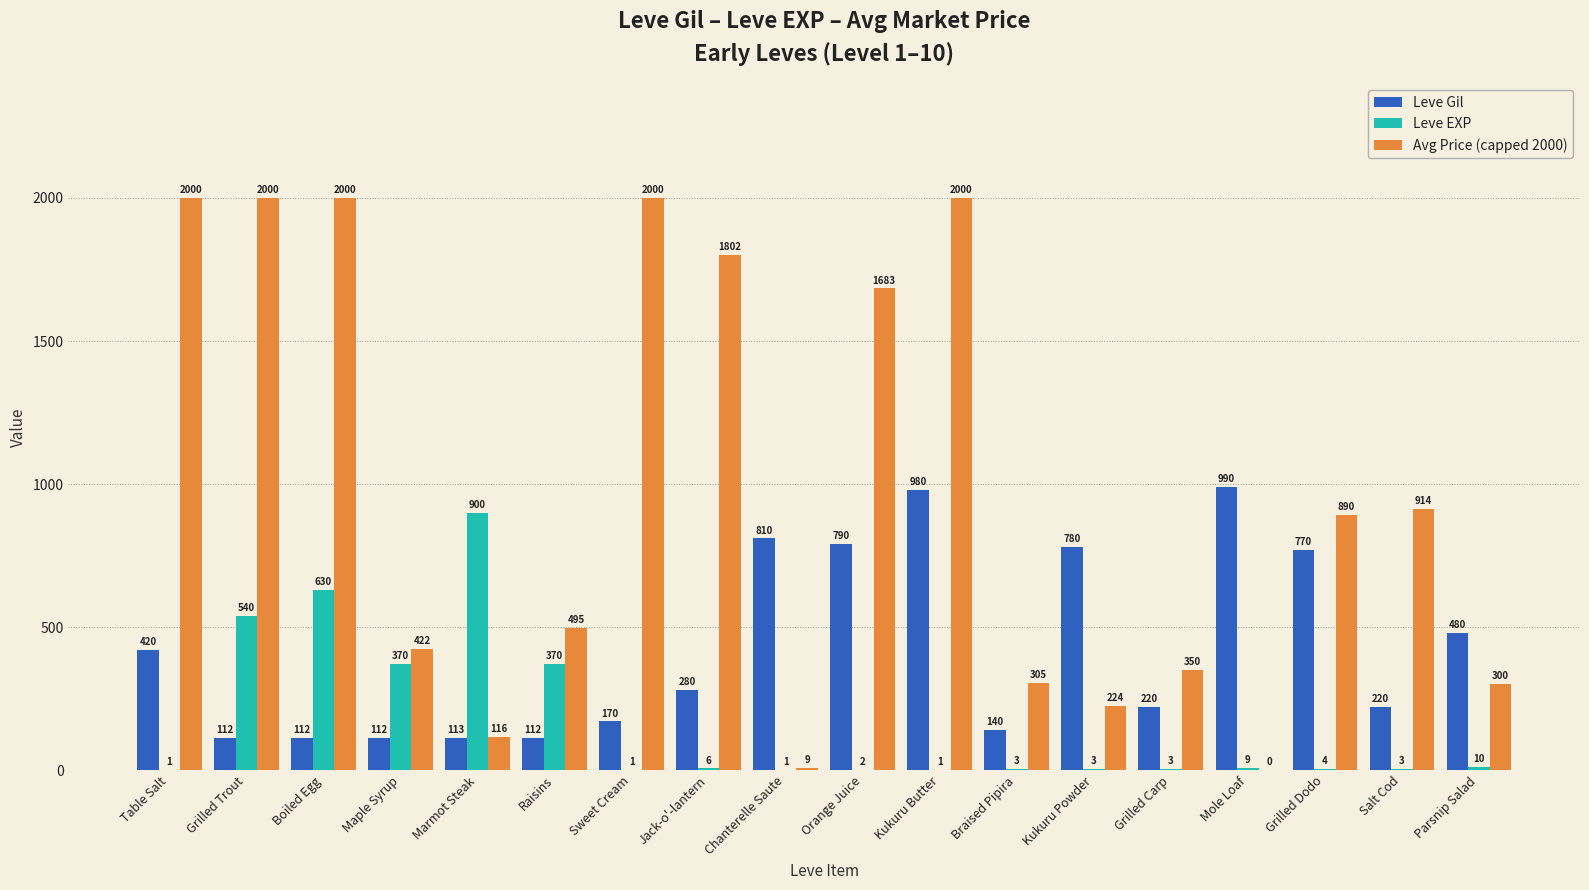

What is the total value across all series at Grilled Trout?

2652.0